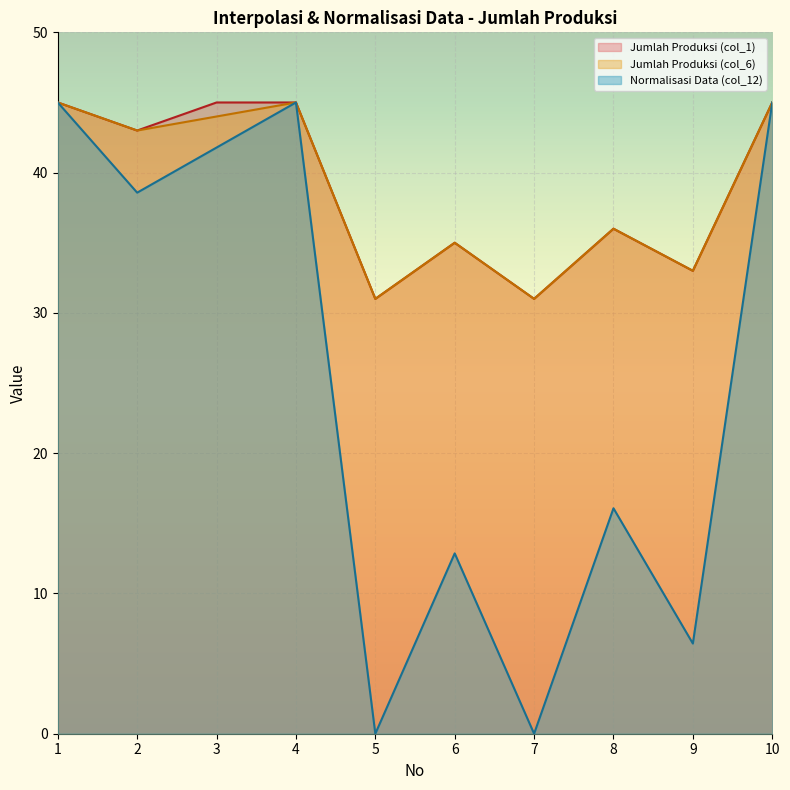

Between 4 and 5, which series saw the biggest shift?

Normalisasi Data (col_12)